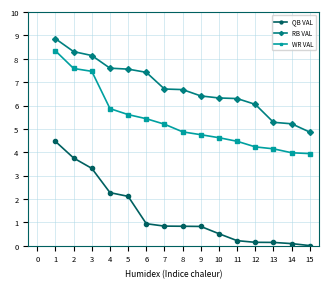

What is the value of the QB VAL point at the 3rd from the left?

3.3